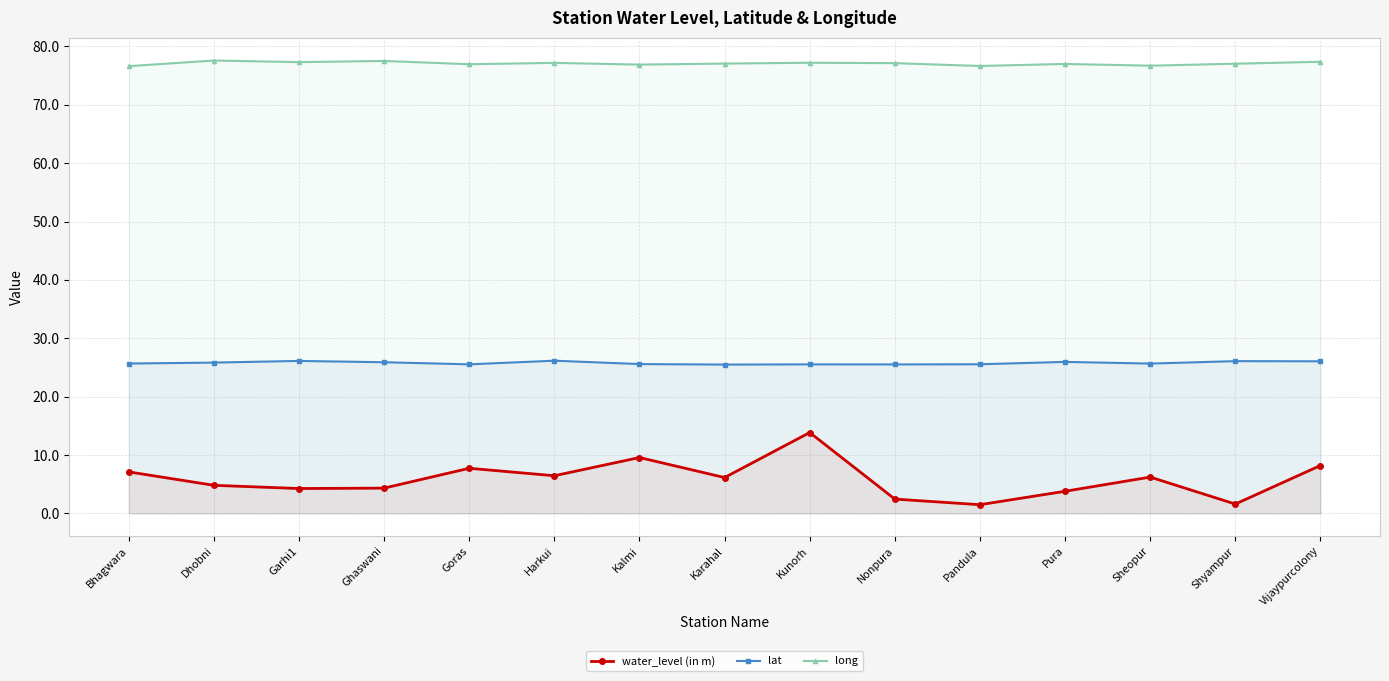

At which category does long reach its first local peak?

Dhobni